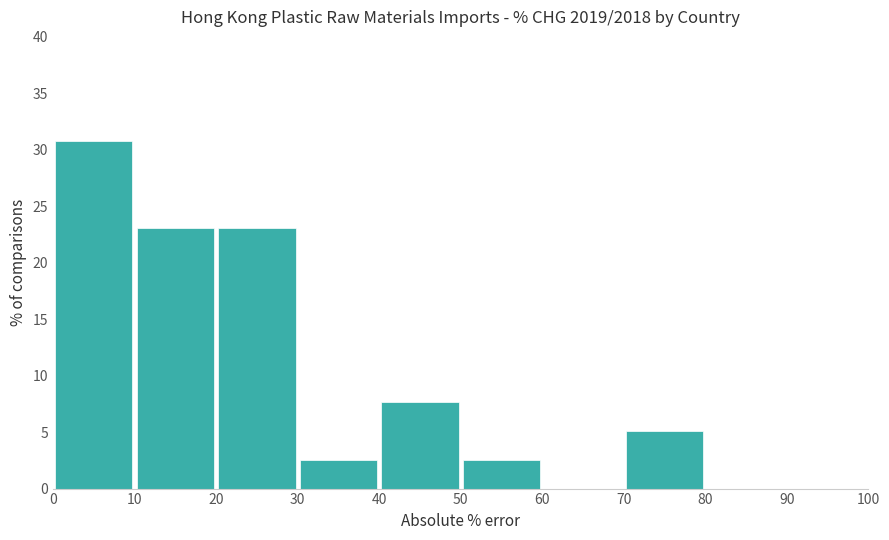

Reading left to right, list every bar in this chart as the range it spans on the x-axis followed by its height. The values are not printed on the chart, so give them approximately, as read against the axis.

0 to 10: 31.0
10 to 20: 23.0
20 to 30: 23.0
30 to 40: 2.5
40 to 50: 7.5
50 to 60: 2.5
60 to 70: 0
70 to 80: 5.0
80 to 90: 0
90 to 100: 0